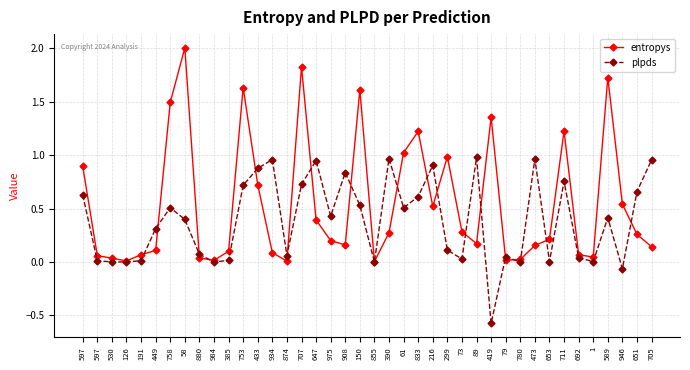

How many categories are shown in the chart?

40